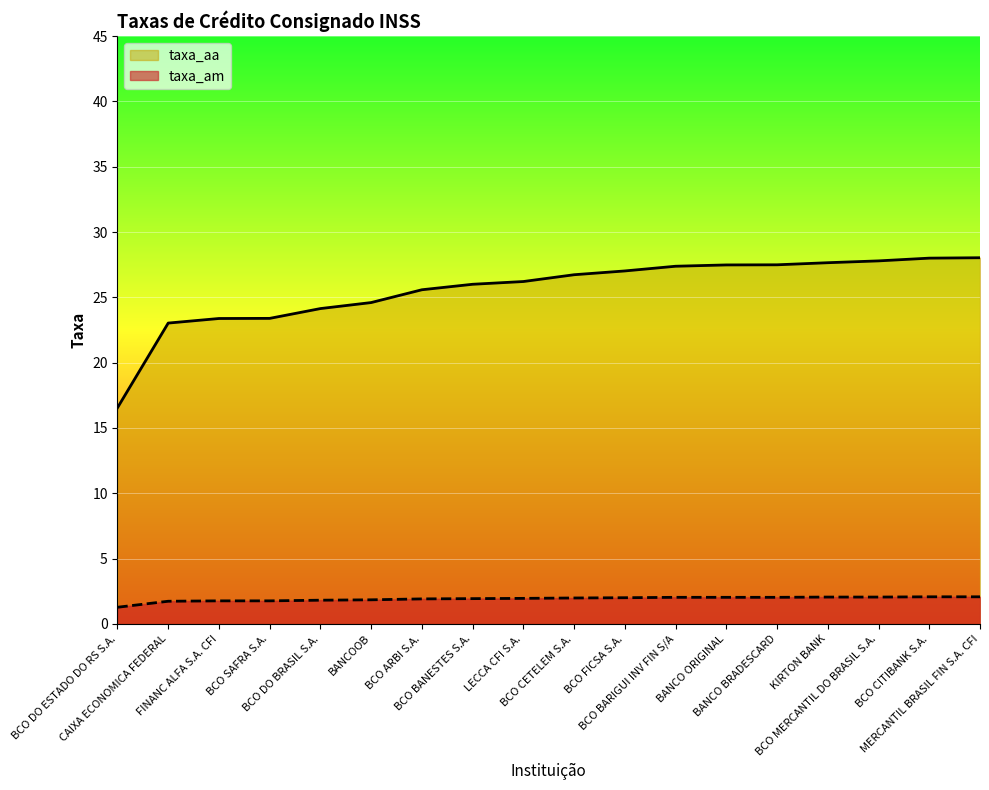

Reading left to right, extract all data points from this chart.

taxa_am: 1.3	1.7	1.8	1.8	1.8	1.9	1.9	1.9	2.0	2.0	2.0	2.0	2.0	2.0	2.1	2.1	2.1	2.1
taxa_aa: 16.6	23.0	23.4	23.4	24.1	24.6	25.6	26.0	26.2	26.7	27.0	27.4	27.5	27.5	27.6	27.8	28.0	28.0